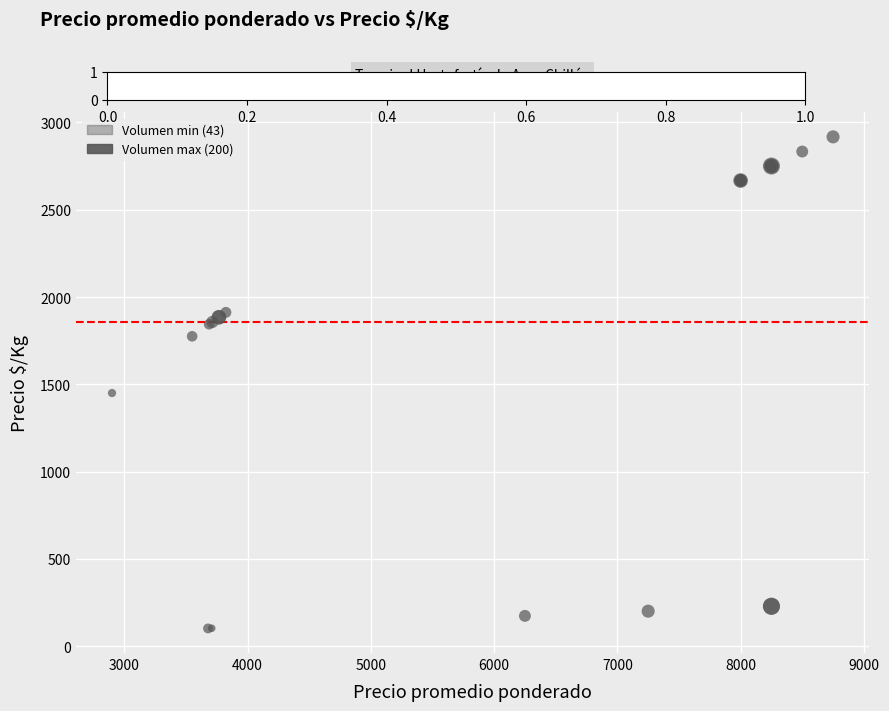

What Y value in the scatter plot is closest to 1509?

1450